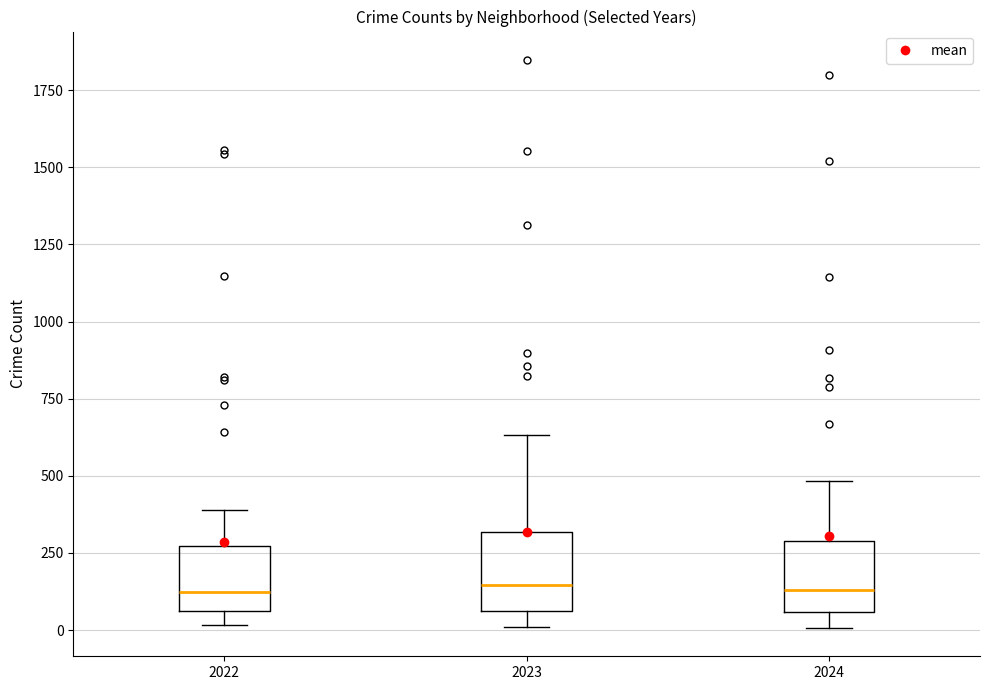

Where does the lower whisker of the box at x = 2023 end on the y-axis? The values are not printed on the chart, so give them approximately, as read against the axis.

0